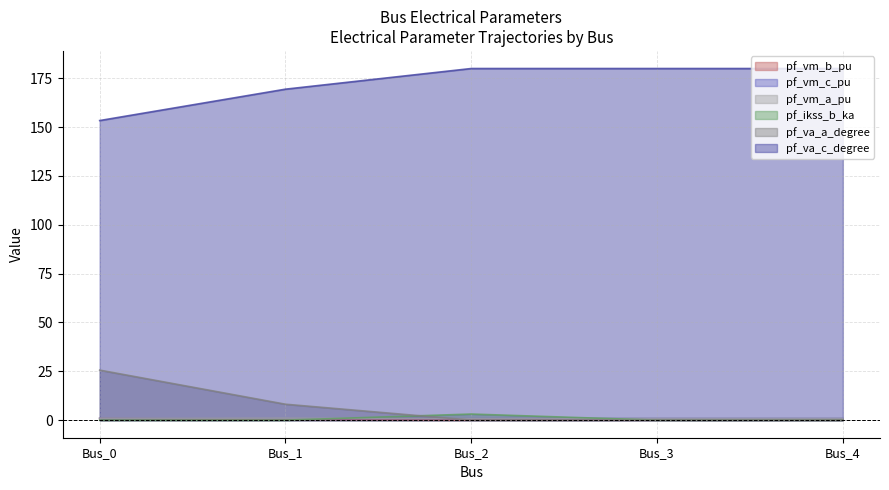

Which label corresponds to the smallest value in the chart?

Bus_2